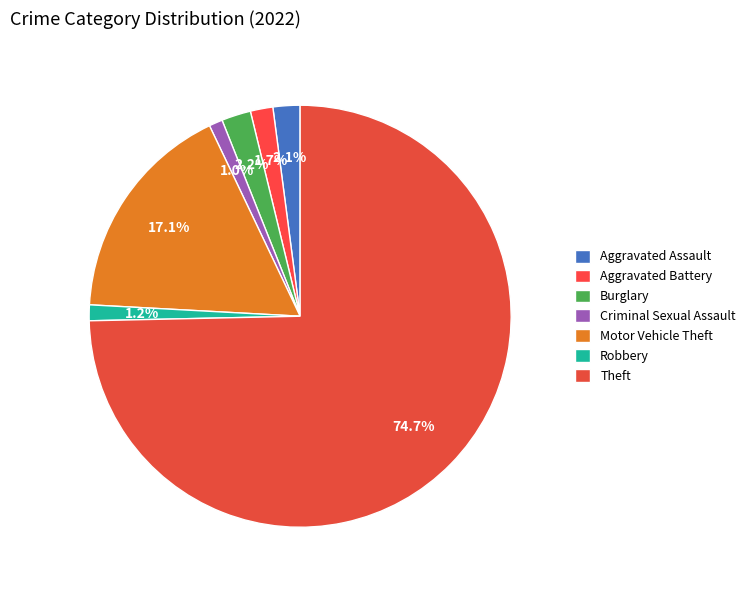

To the nearest percent, what is the average slice percentage?

14%